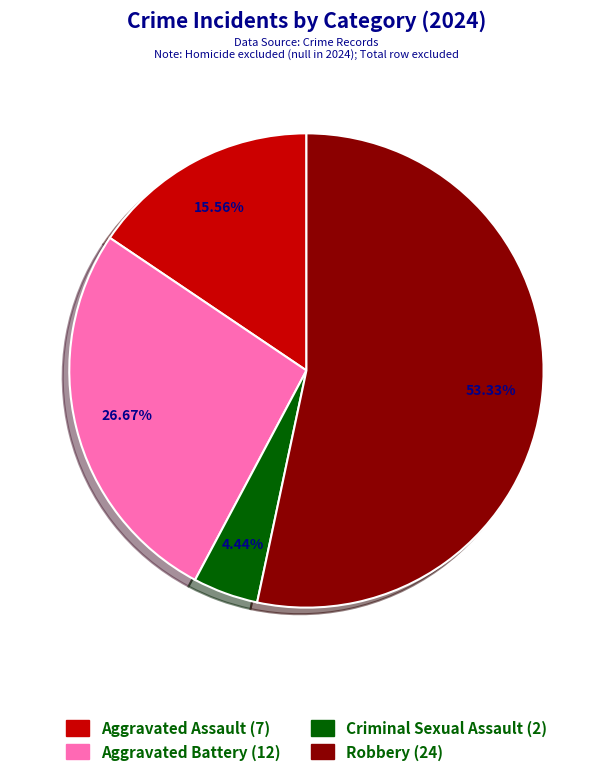

Combined, do Criminal Sexual Assault and Robbery account for over 50%?

Yes